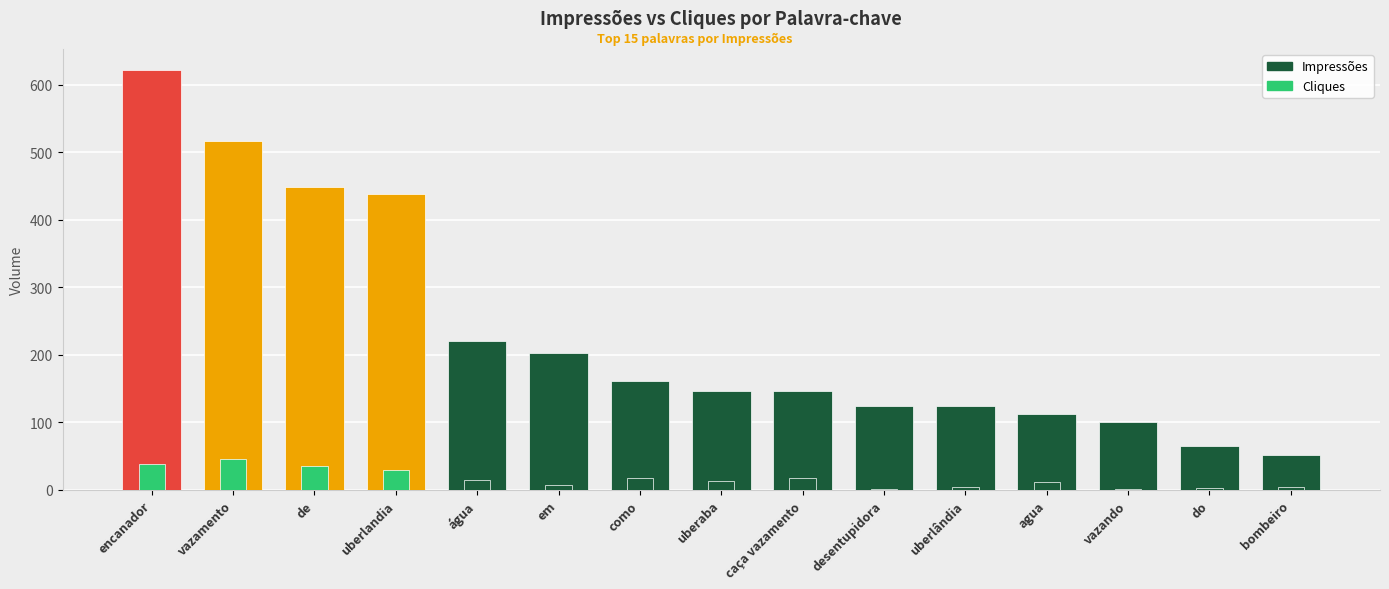

What is the label of the 10th bar from the right?

em